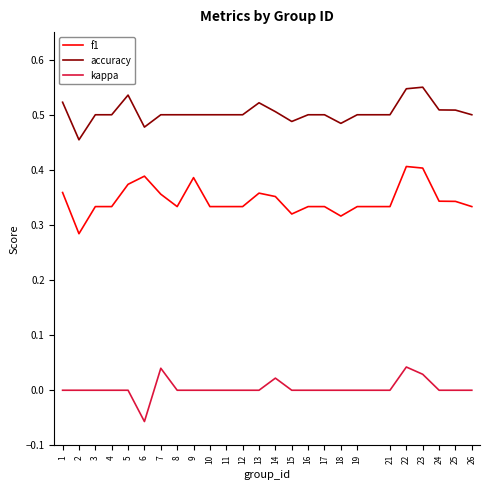

What is the difference between the f1 values at 2 and 23?

0.1